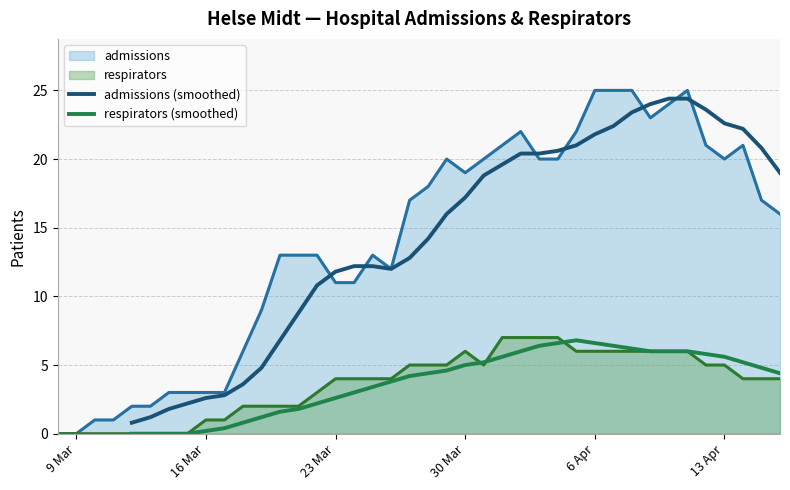

In admissions (smoothed), how many points are higher than both neighbors (excluding endpoints)?

1